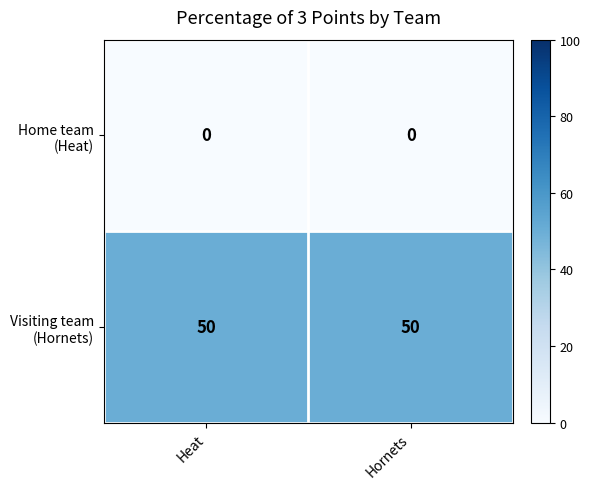

What is the total value across all series at Hornets?

50